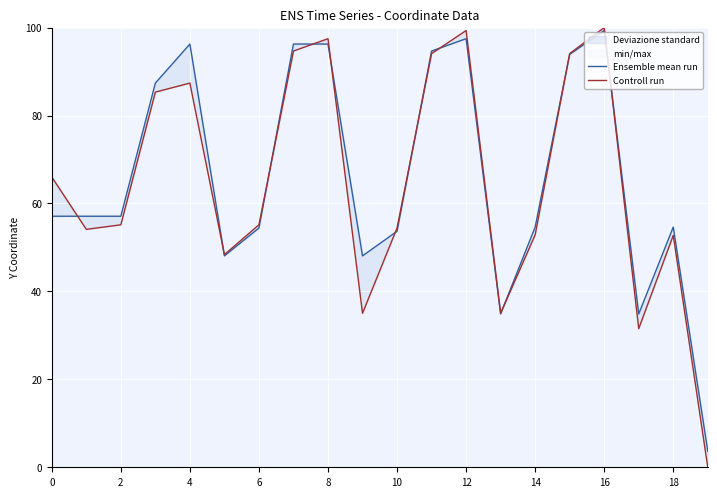

Which category has the lowest value across all series?

19